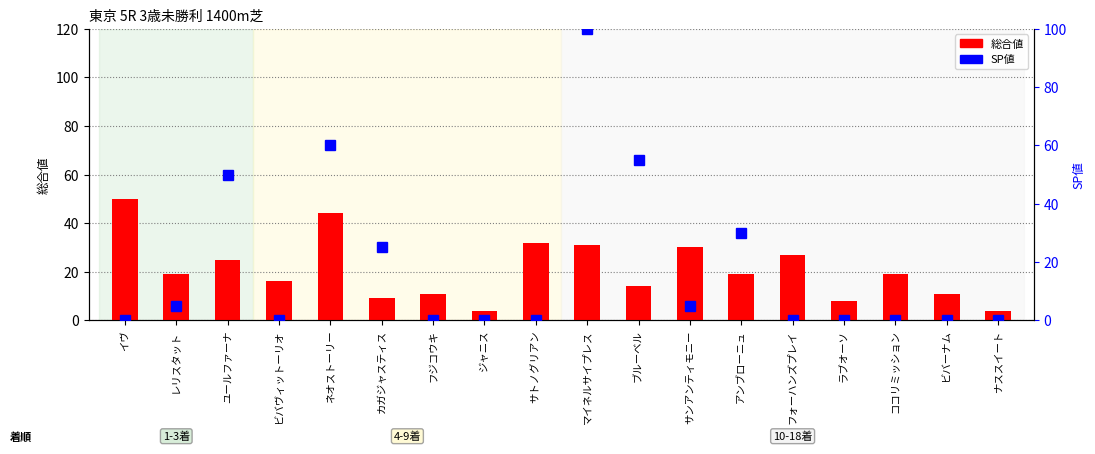

Which has a higher value, ネオストーリー or マイネルサイプレス?

ネオストーリー